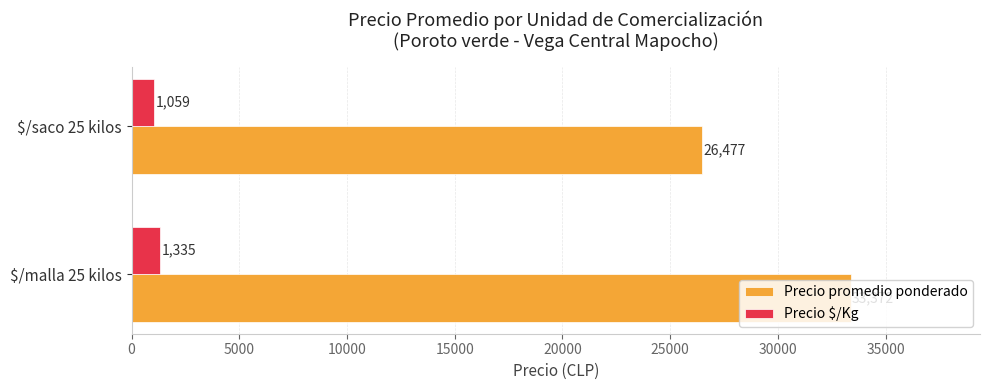

How many values in the Precio $/Kg series are below 1335?

1